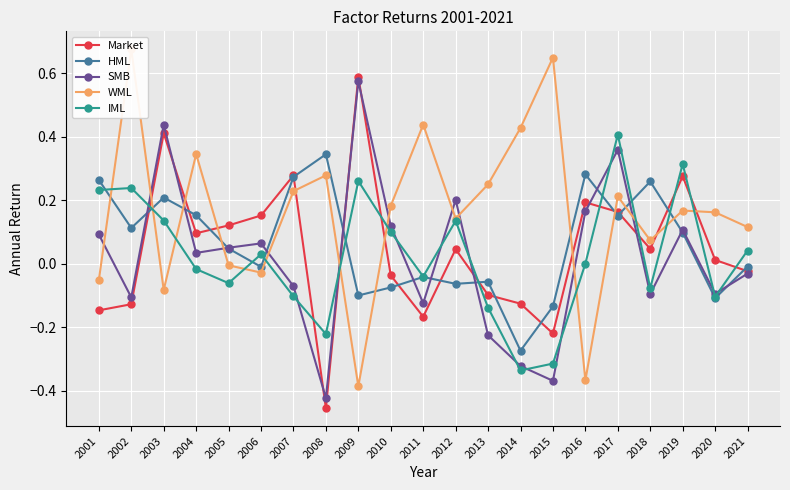

How many distinct data groups are displayed?

5